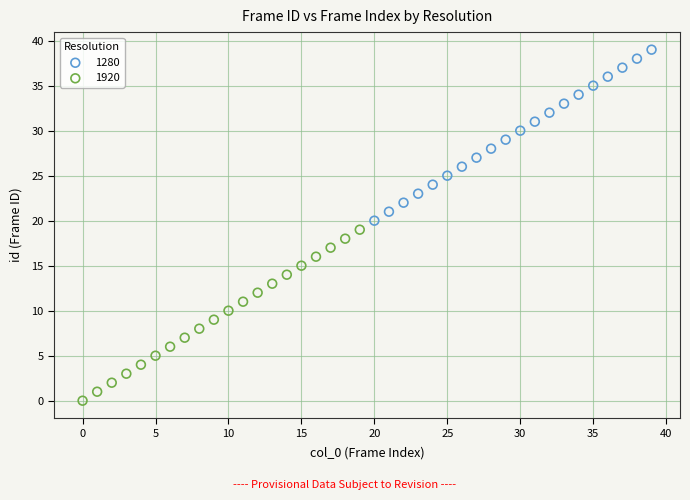

Which series contains the lowest Y value?

1920